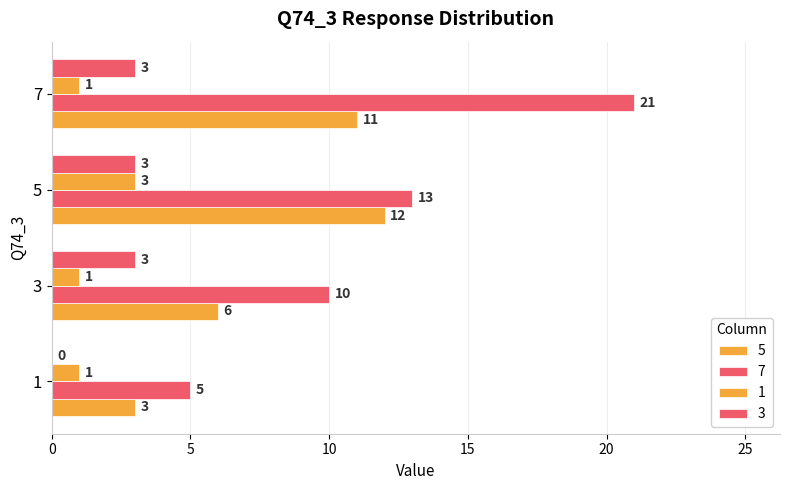

Rank the categories by 7 value from lowest to highest.

1, 3, 5, 7